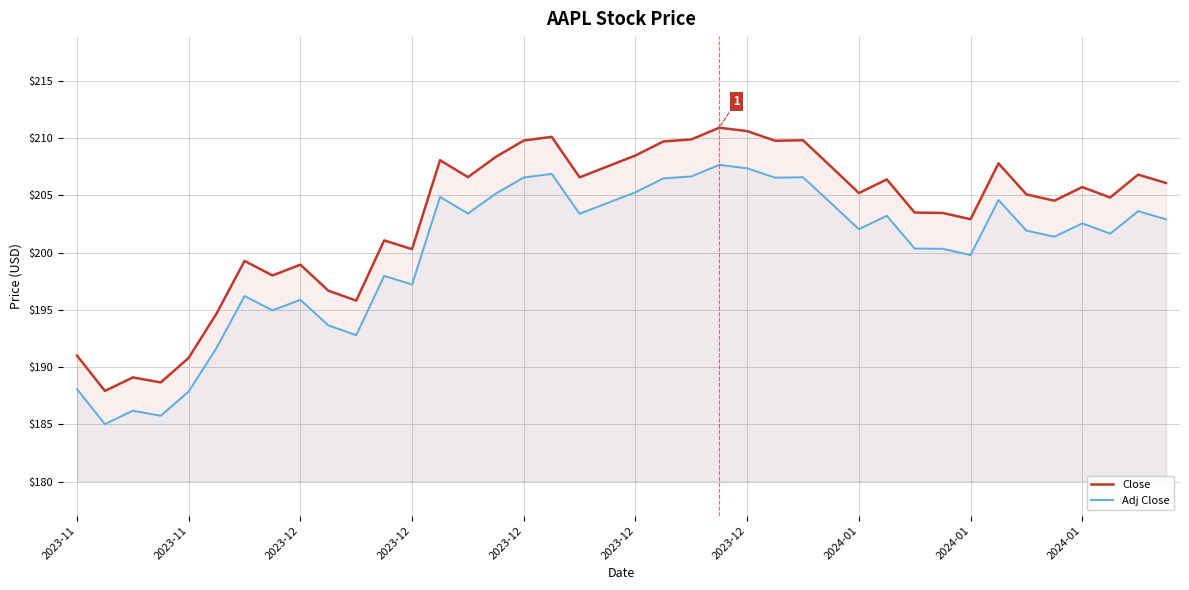

Read the Close value at 2023-11.

190.8